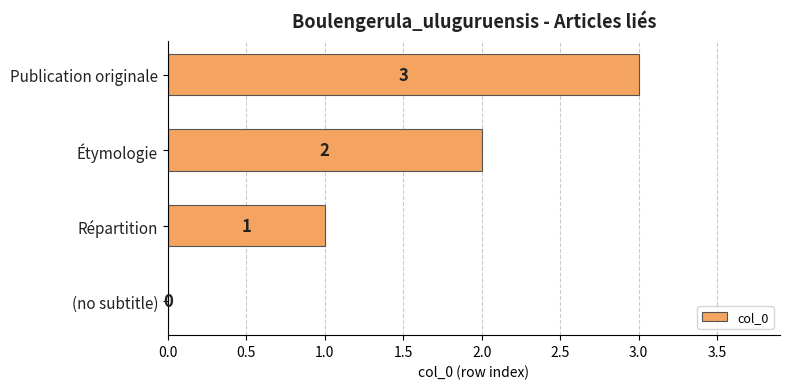

What is the sum of all values?

6